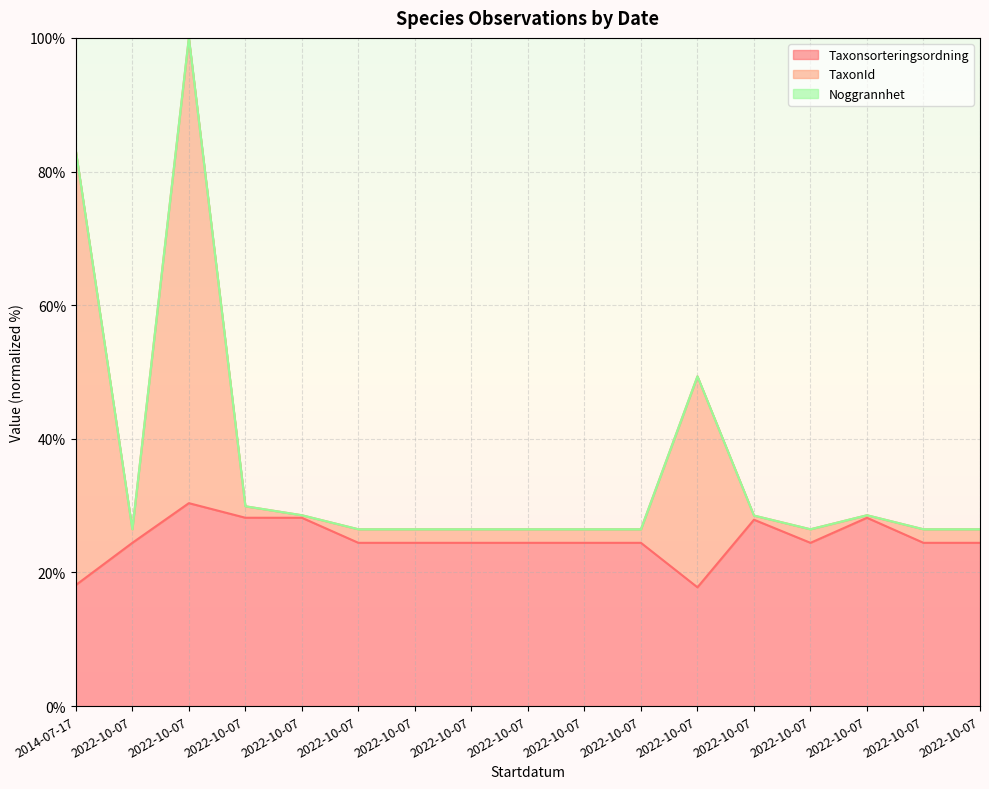

At which category does Taxonsorteringsordning reach its first local valley?

2022-10-07